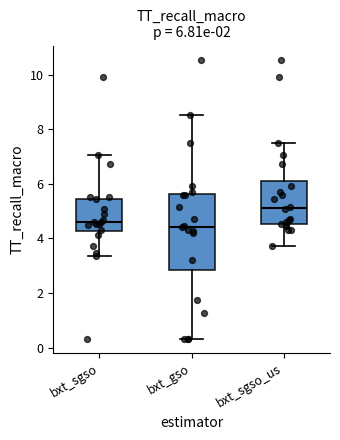

Comparing the boxes themselves (not the whiskers), which one is the tallest?

bxt_gso